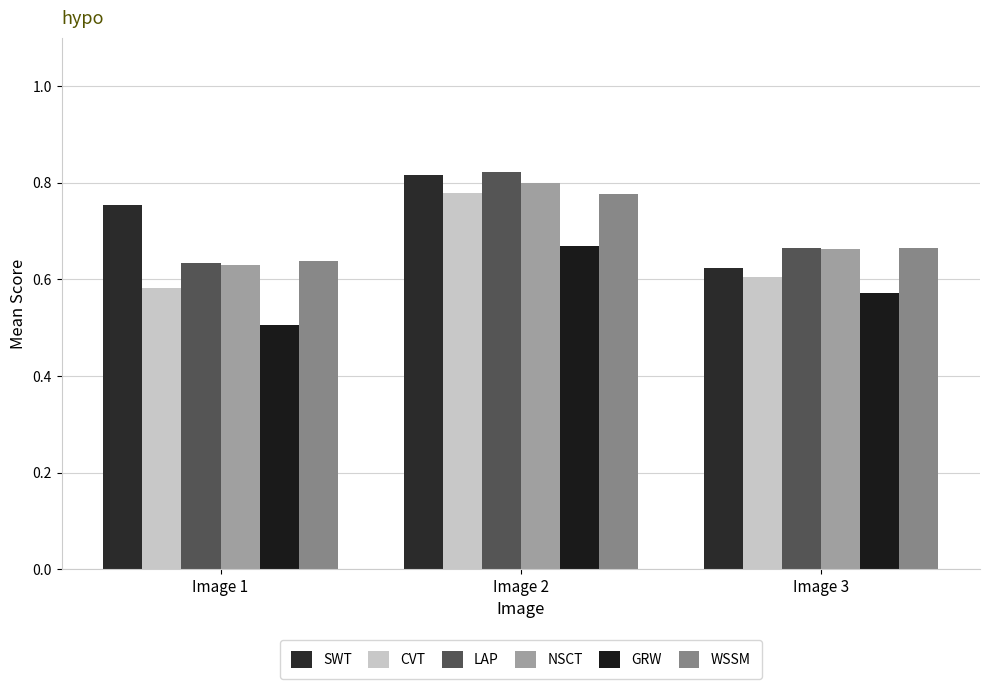

What is the smallest value displayed?

0.5